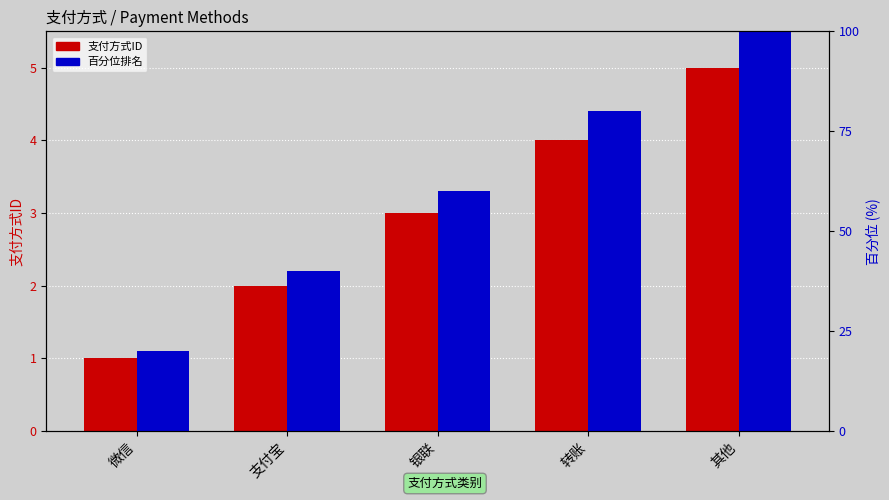

Rank the series by their average value, from lowest to highest.

支付方式ID, 百分位排名